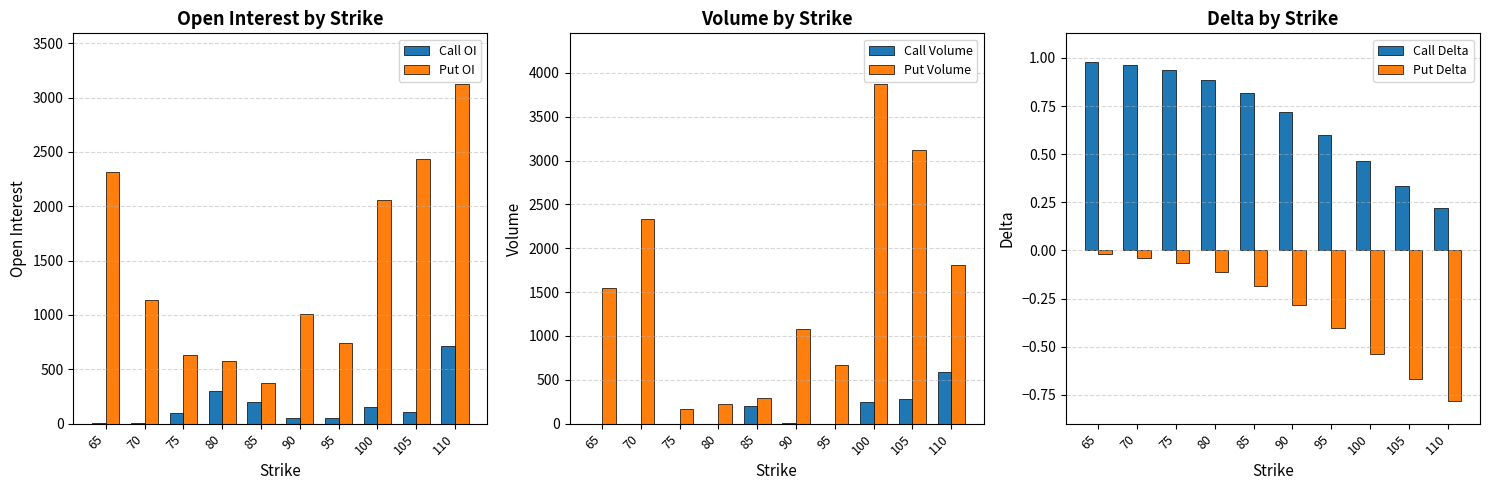

Between 85 and 105, which series saw the biggest shift?

Put Volume